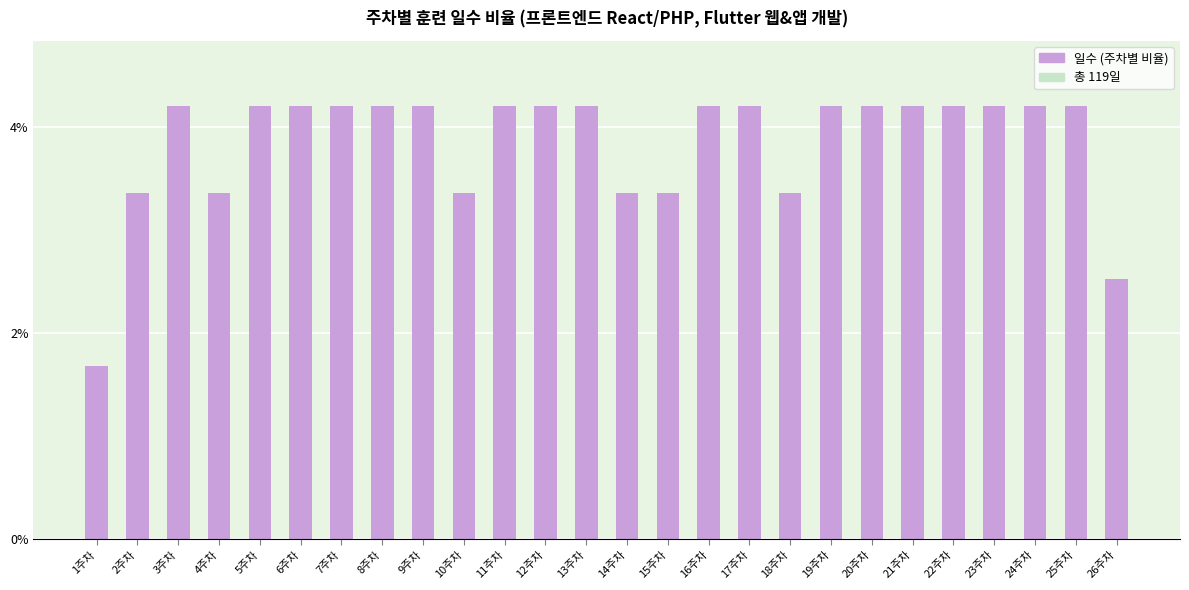

What is the minimum value shown in the chart?

1.7